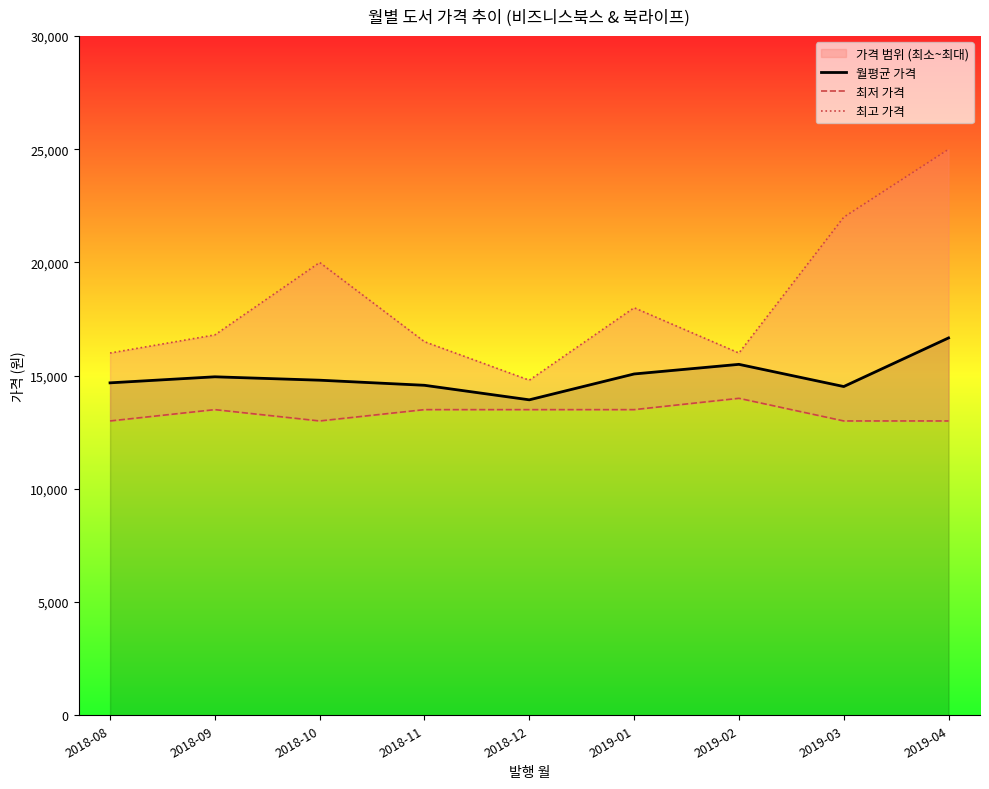

What is the value of the 최저 가격 point at the 1st from the left?

13000